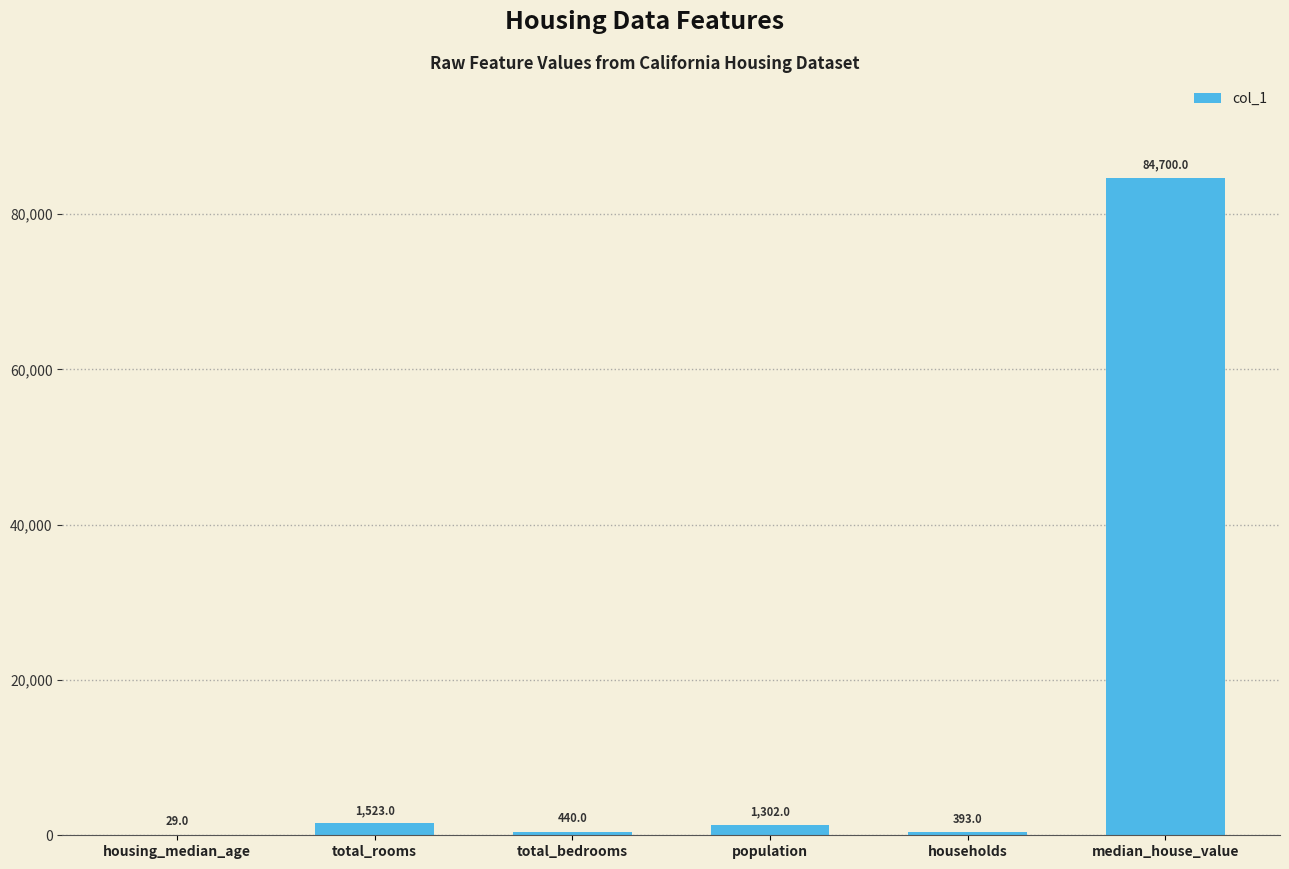

Which category has the highest value across all series?

median_house_value